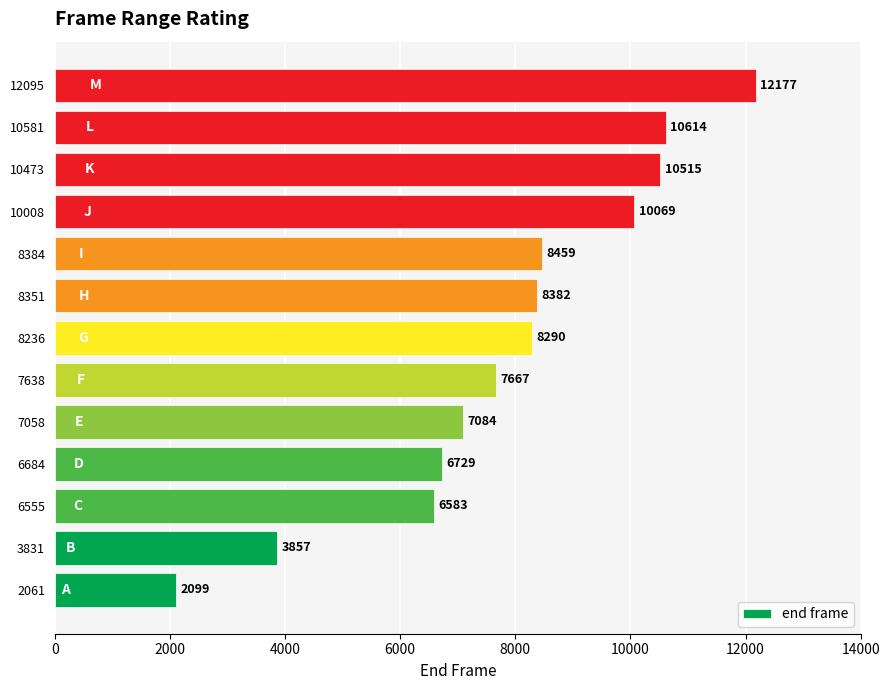

Read the value at 3831, to the nearest 100.

3900